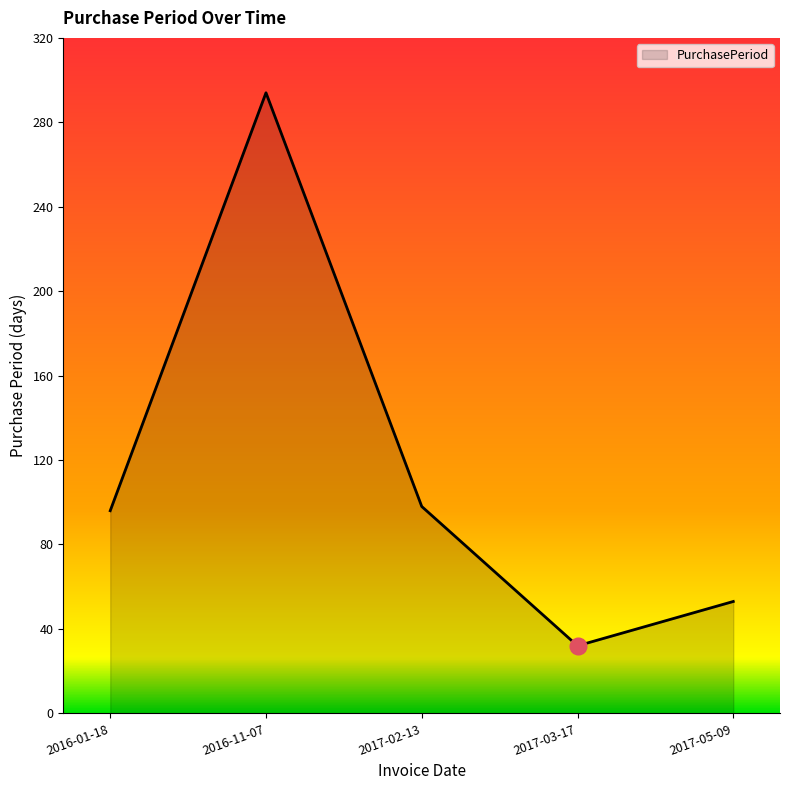

Count the number of data series in this chart.

1